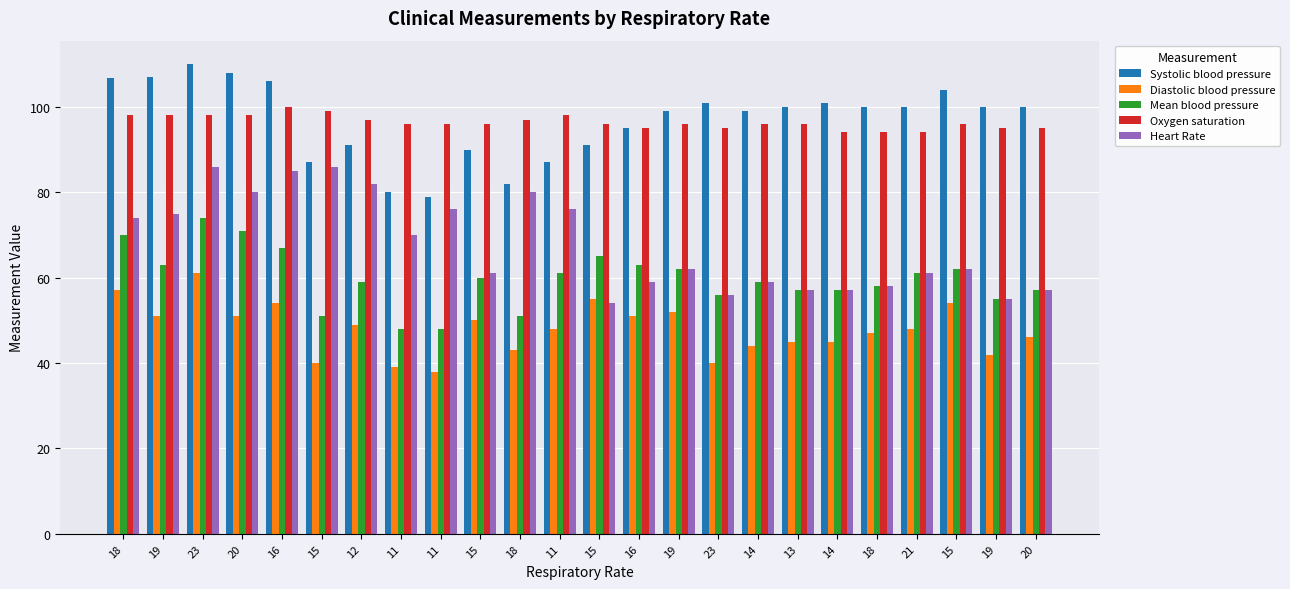

Does the chart contain any negative values?

No